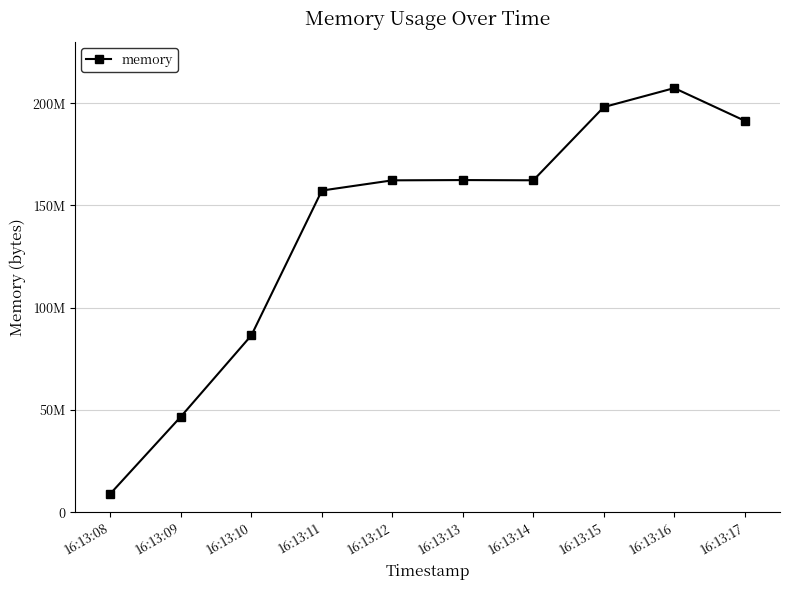

What is the maximum value shown in the chart?

207368192